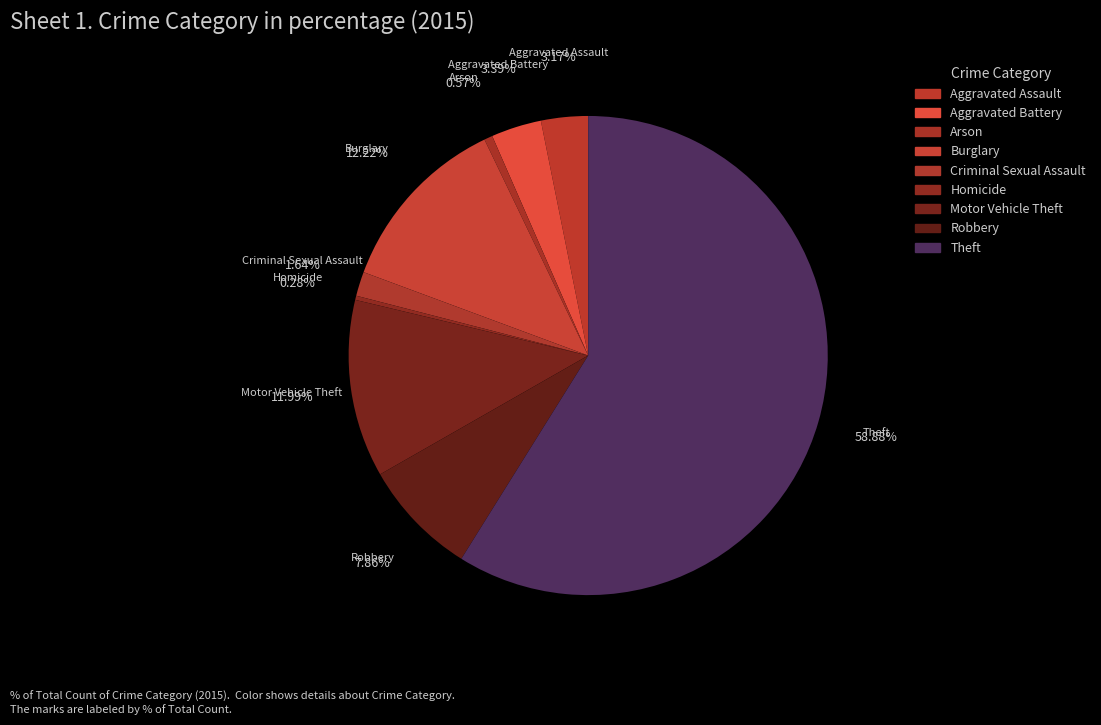

Count the number of slices in the pie.

9